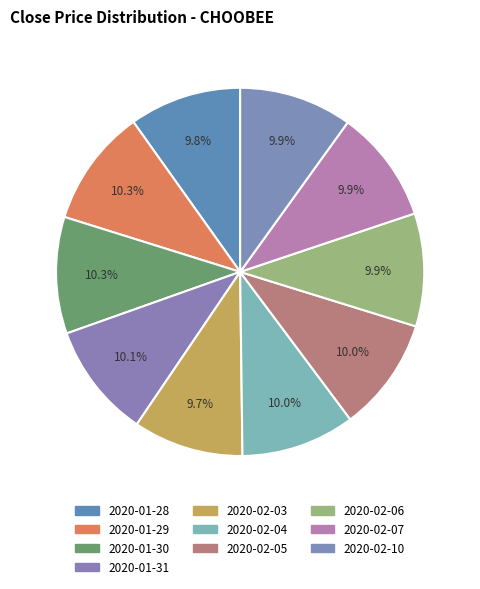

What is the total percentage of 2020-02-06 and 2020-01-28?

19.8%